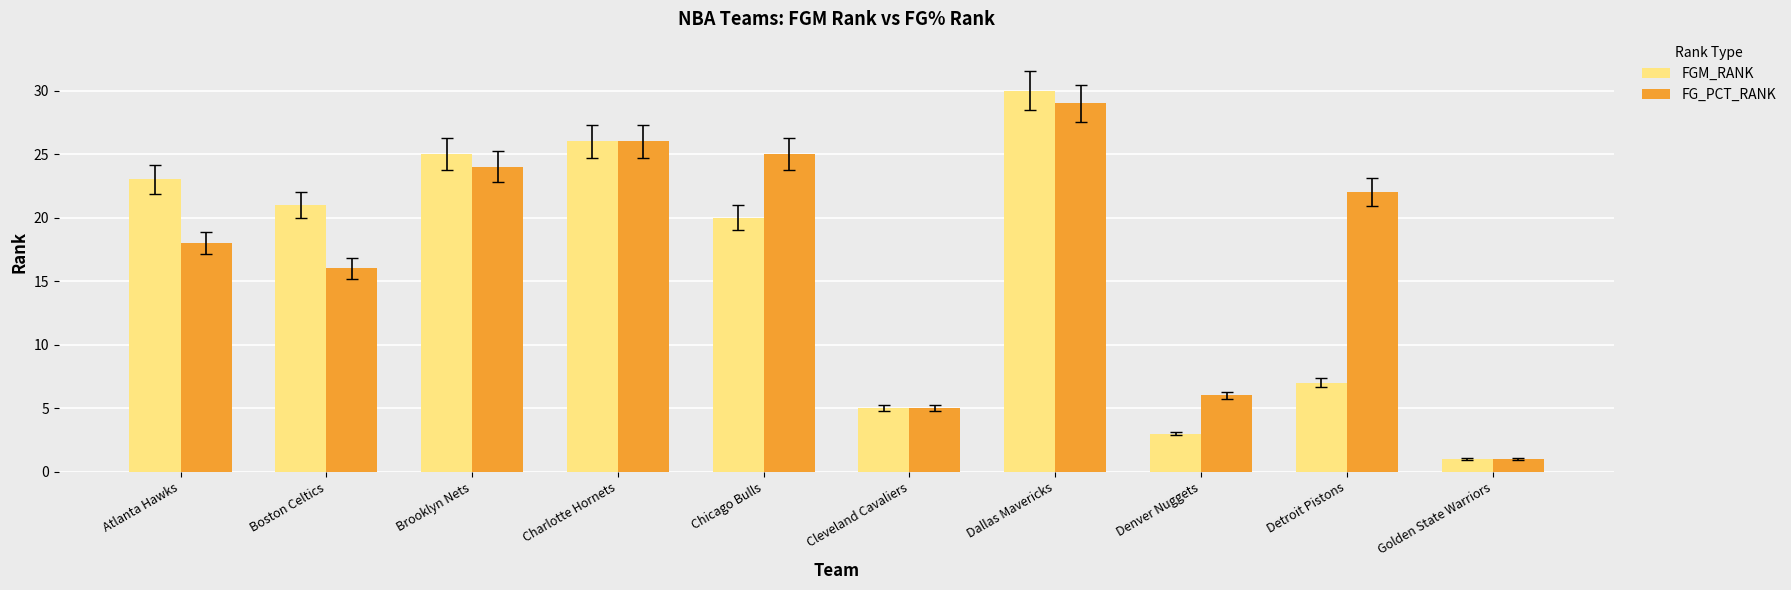

At which category does the chart reach its peak across all series?

Dallas Mavericks